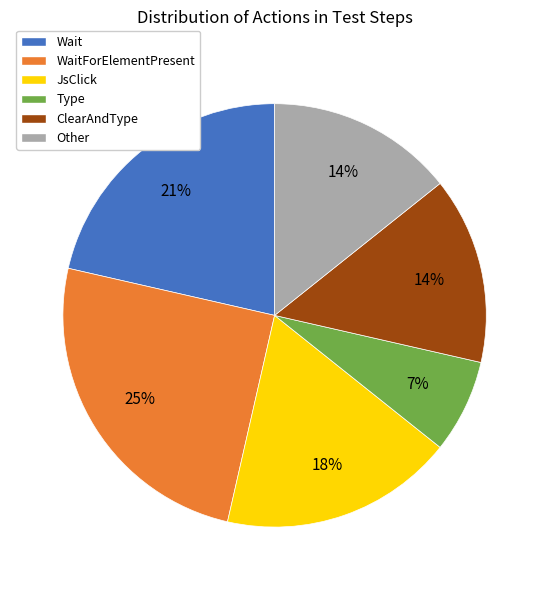

The Other slice represents 27% of the pie. True or false?

False